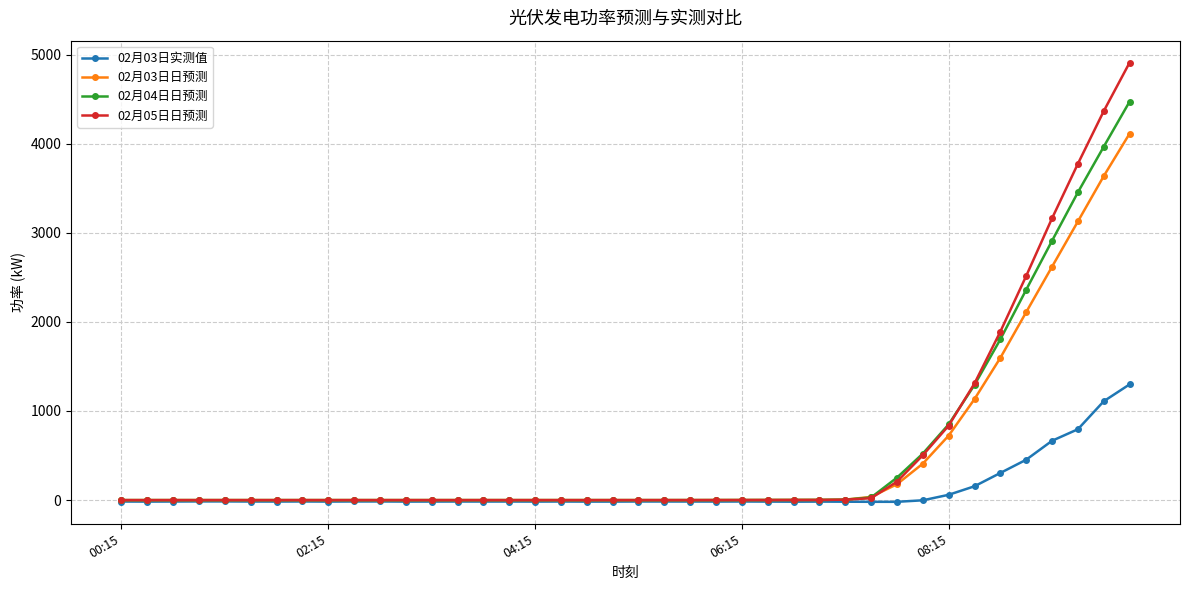

Rank the series by their maximum value, from lowest to highest.

02月03日实测值, 02月03日日预测, 02月04日日预测, 02月05日日预测